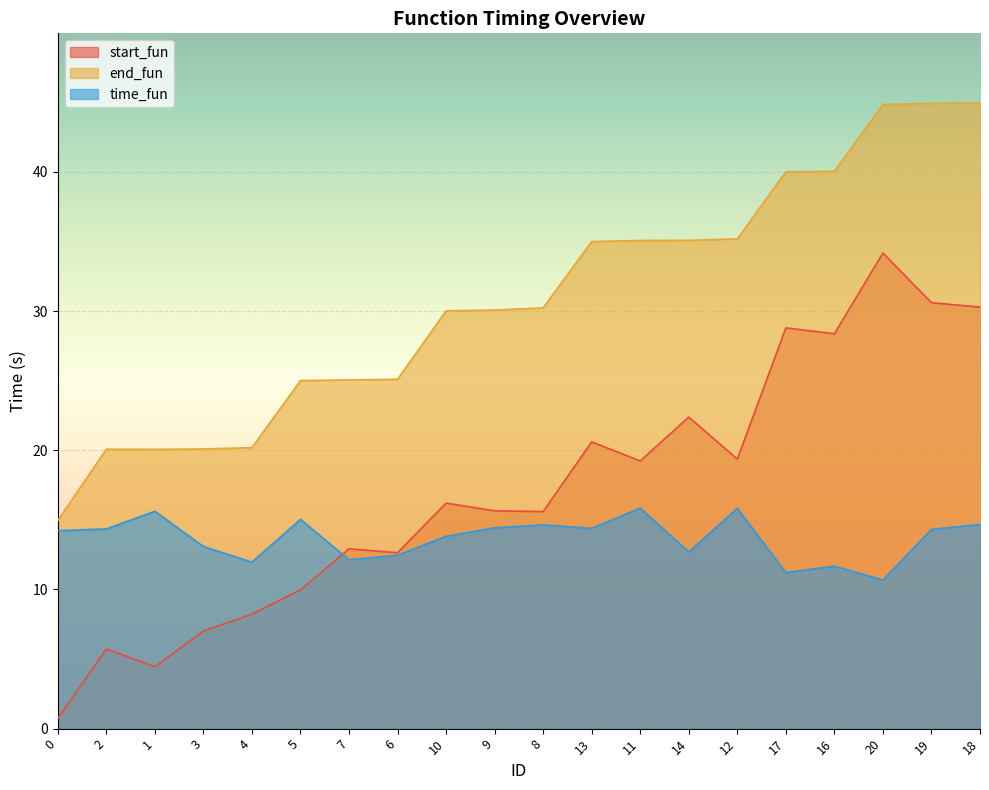

What is the difference between the maximum and minimum values in the time_fun series?

5.2